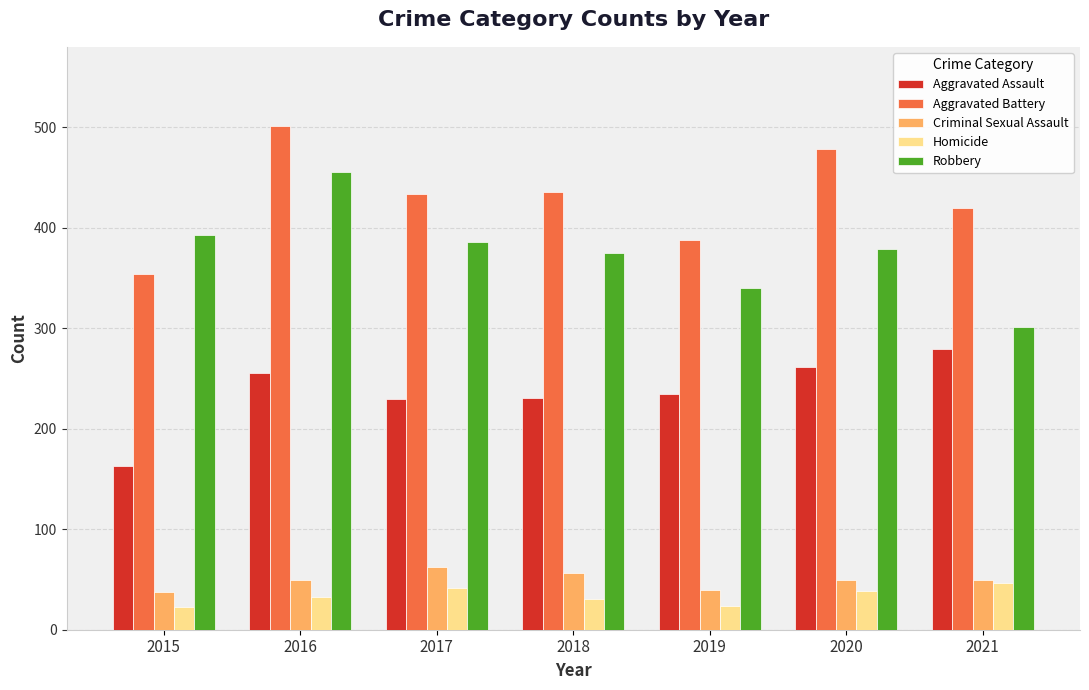

Which series has the widest spread of values?

Robbery